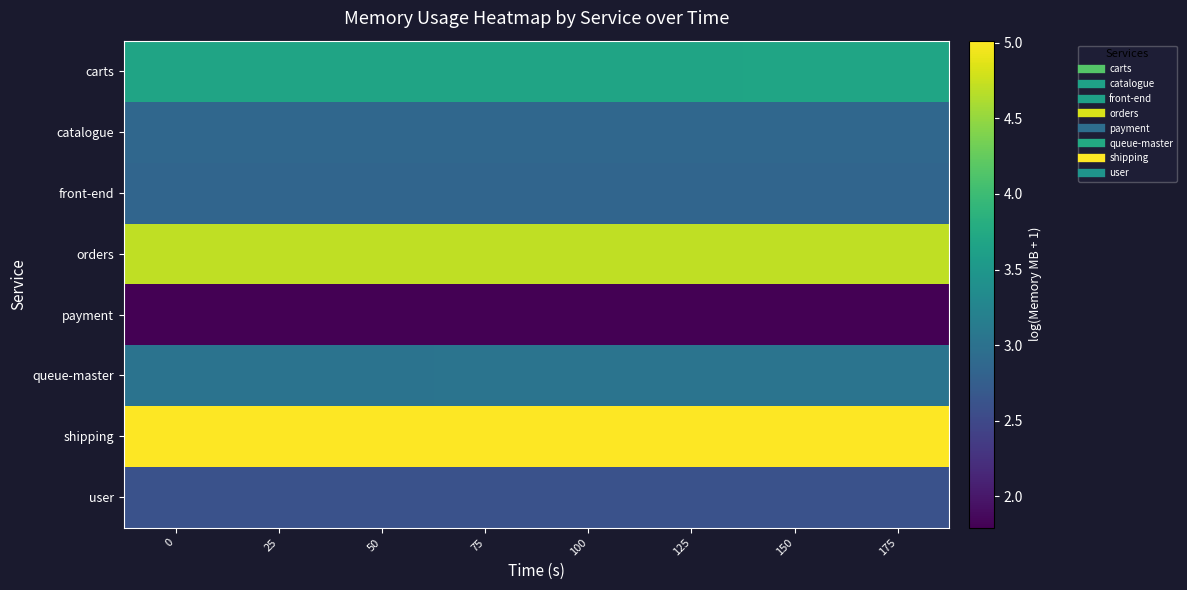

How many series are shown in this chart?

8